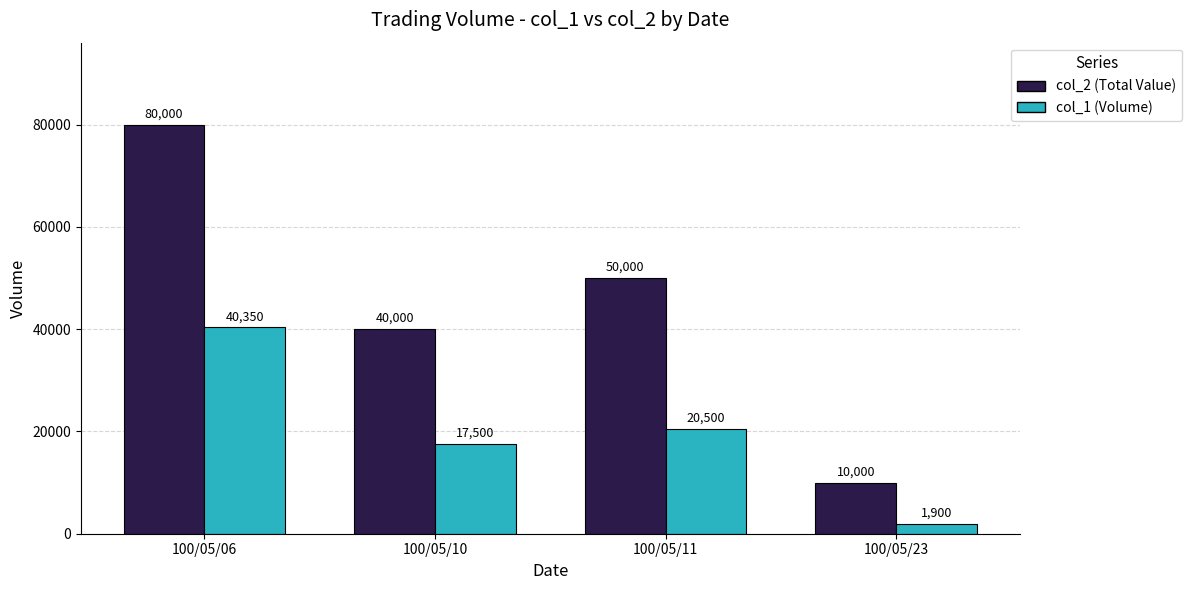

Read the col_1 (Volume) value at 100/05/10, to the nearest 10.

17500